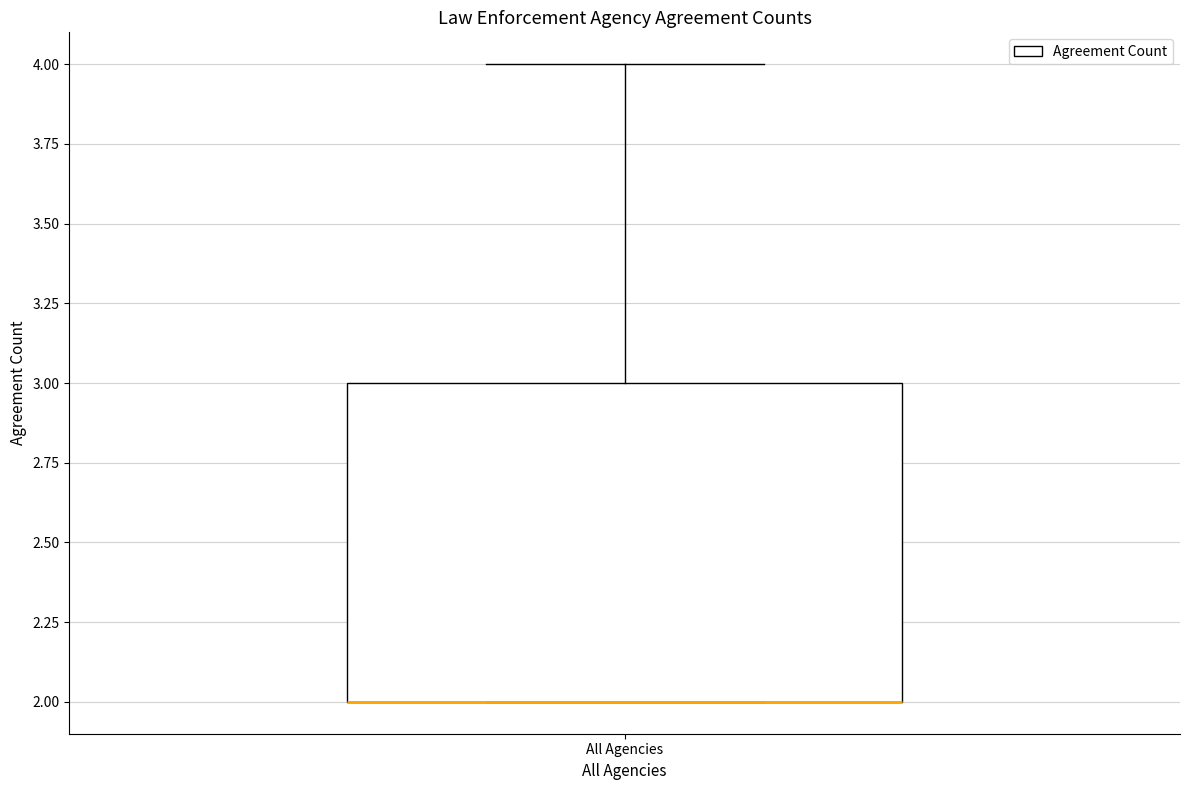

Transcribe this box plot: give where the median line is, the range the box spans, and where the two whiskers end, as read against the y-axis. The values are not printed on the chart, so give them approximately, as read against the axis.

median 2 (drawn on the box's lower edge), box 2 to 3, whiskers 2 to 4